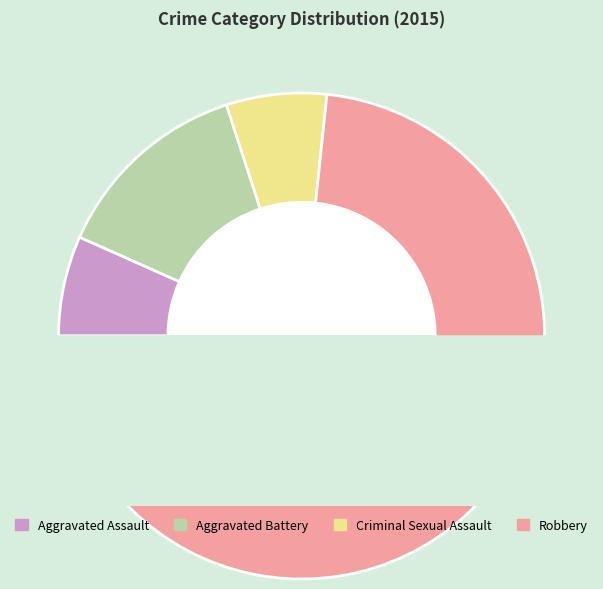

How many segments does this pie chart have?

4